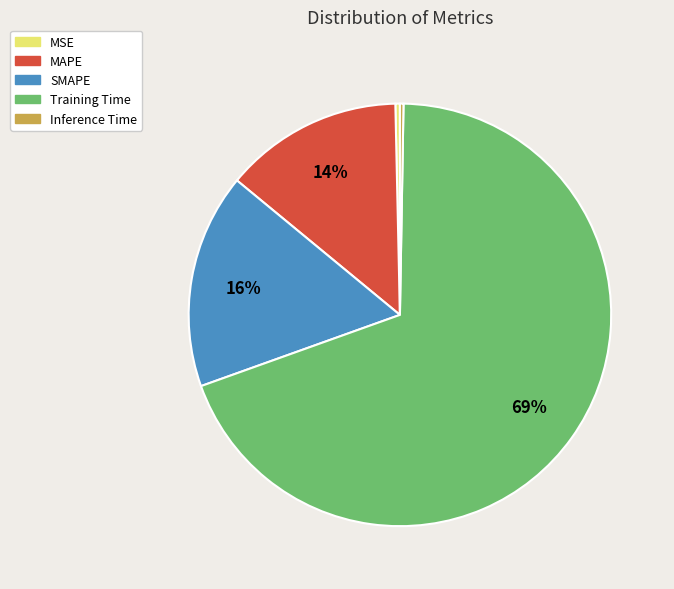

To the nearest percent, what percentage of the pie is MAPE?

14%